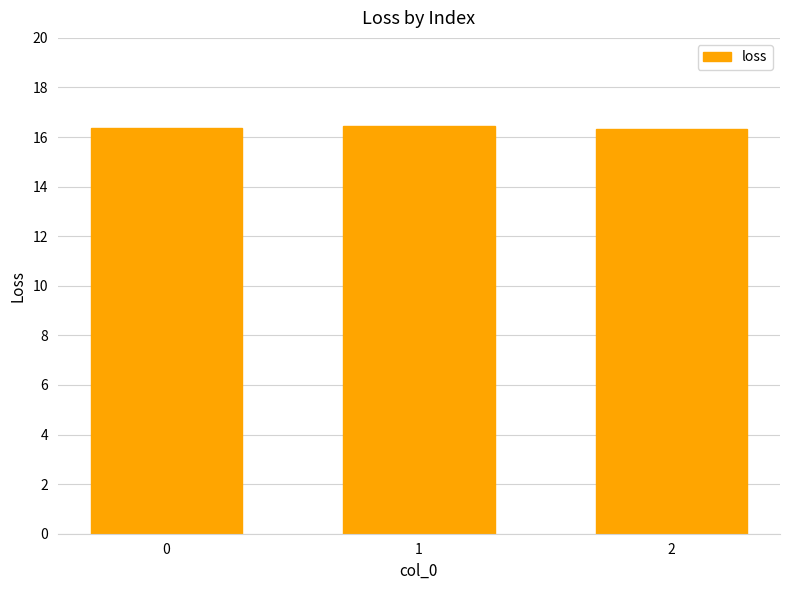

What is the average value?

16.4